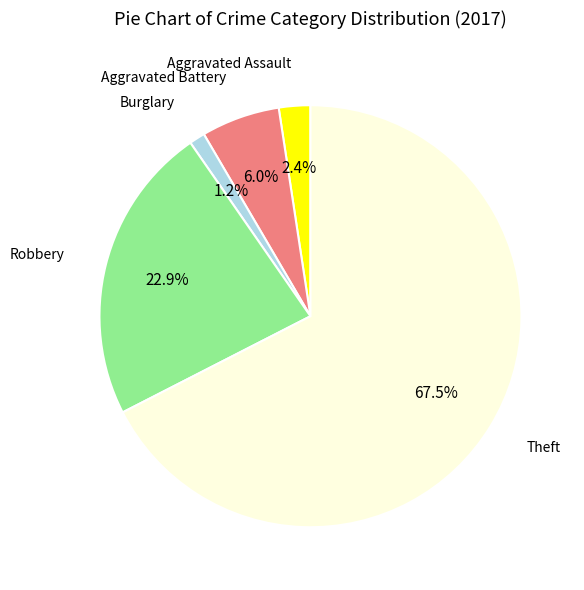

Is it true that Burglary is 1% of the pie?

True